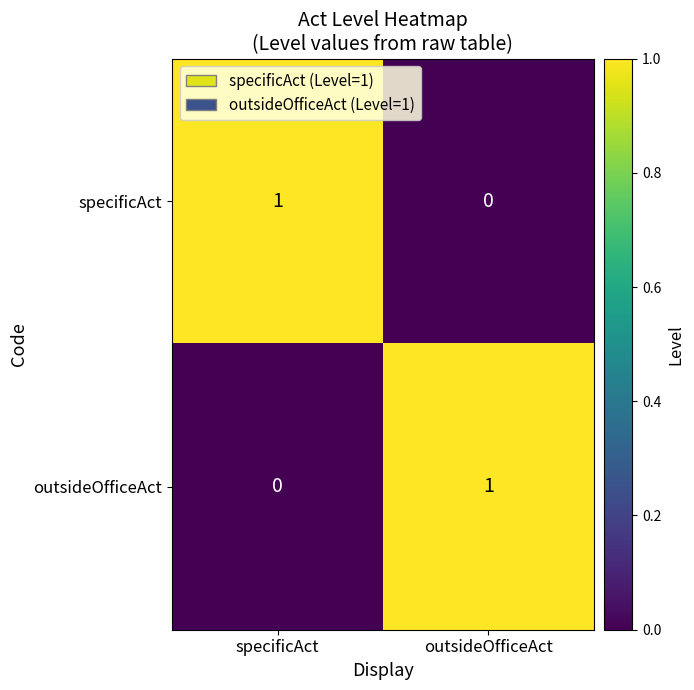

At specificAct, list the series in order from largest to smallest.

specificAct, outsideOfficeAct